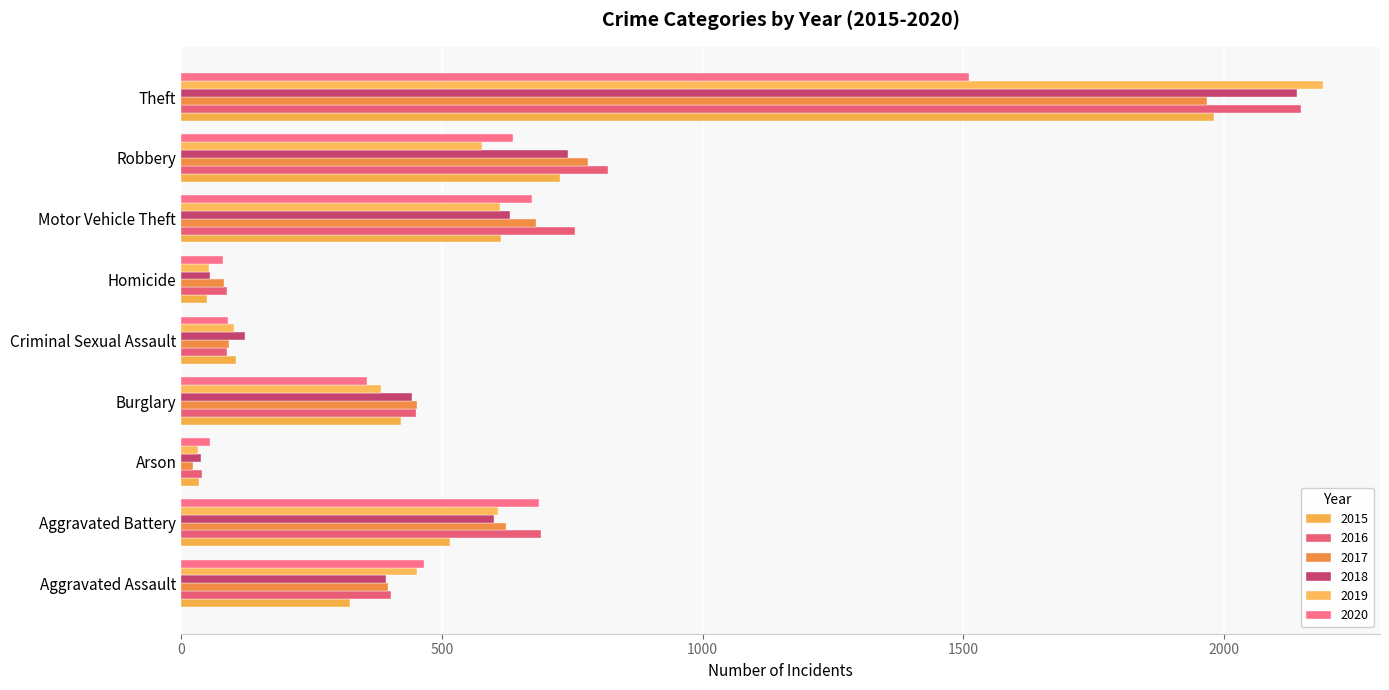

How many distinct data groups are displayed?

6